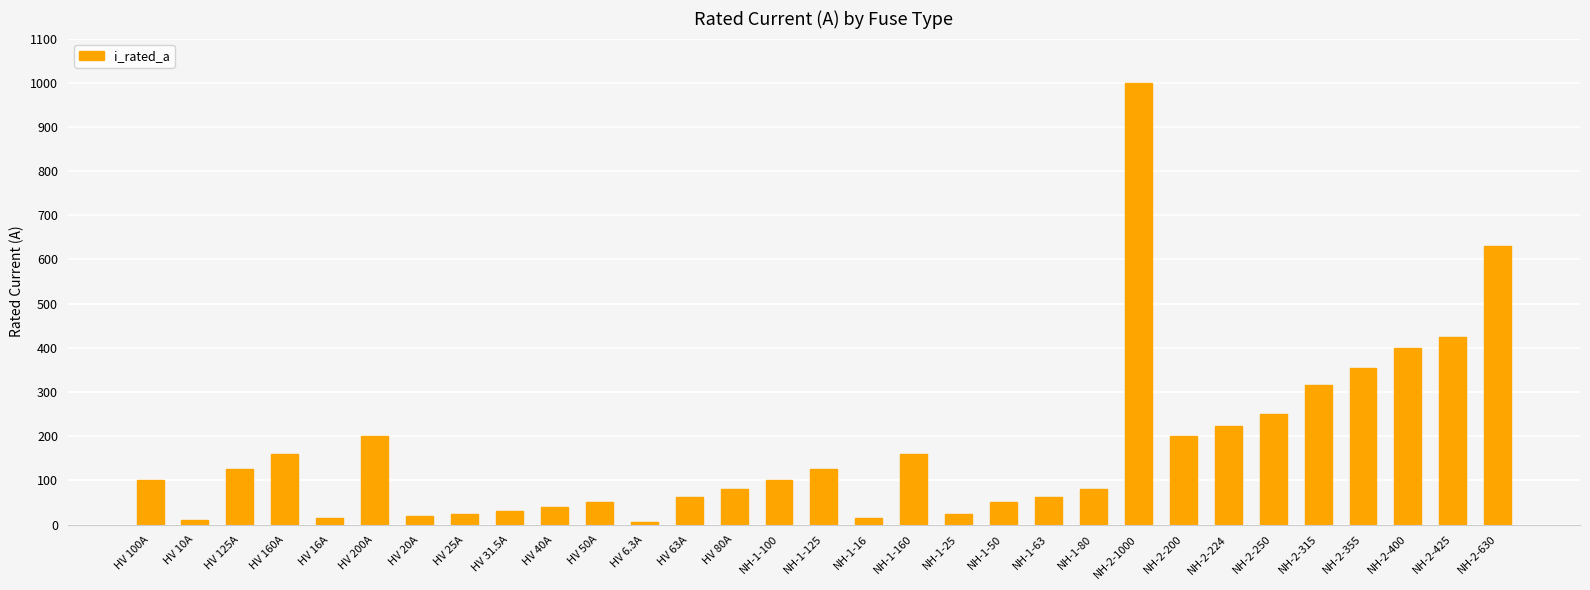

At which label is the value closest to 503?

NH-2-425